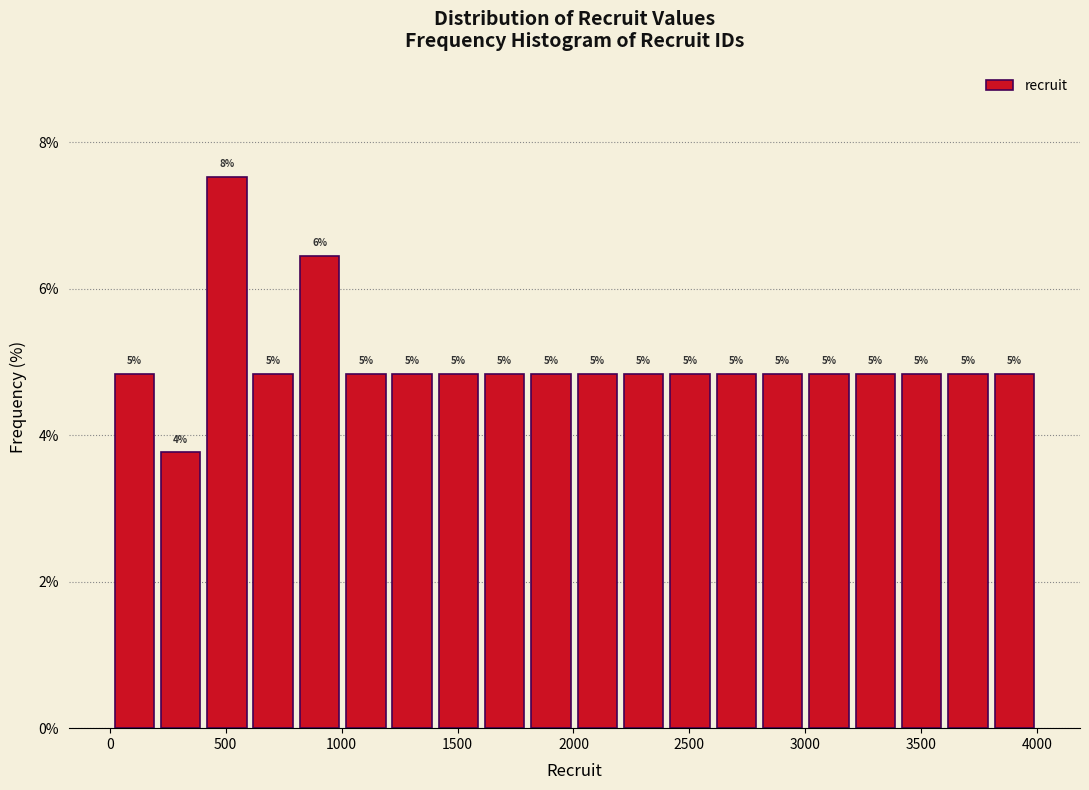

Around what value on the x-axis is the tallest bar? Give the approximate position of its centre, as read against the axis.

500